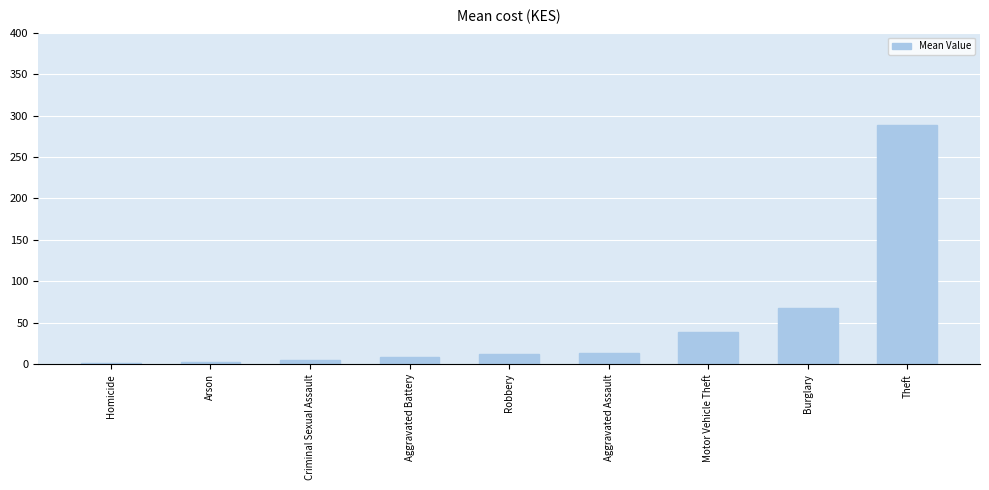

The value at Burglary is 68.3. True or false?

True